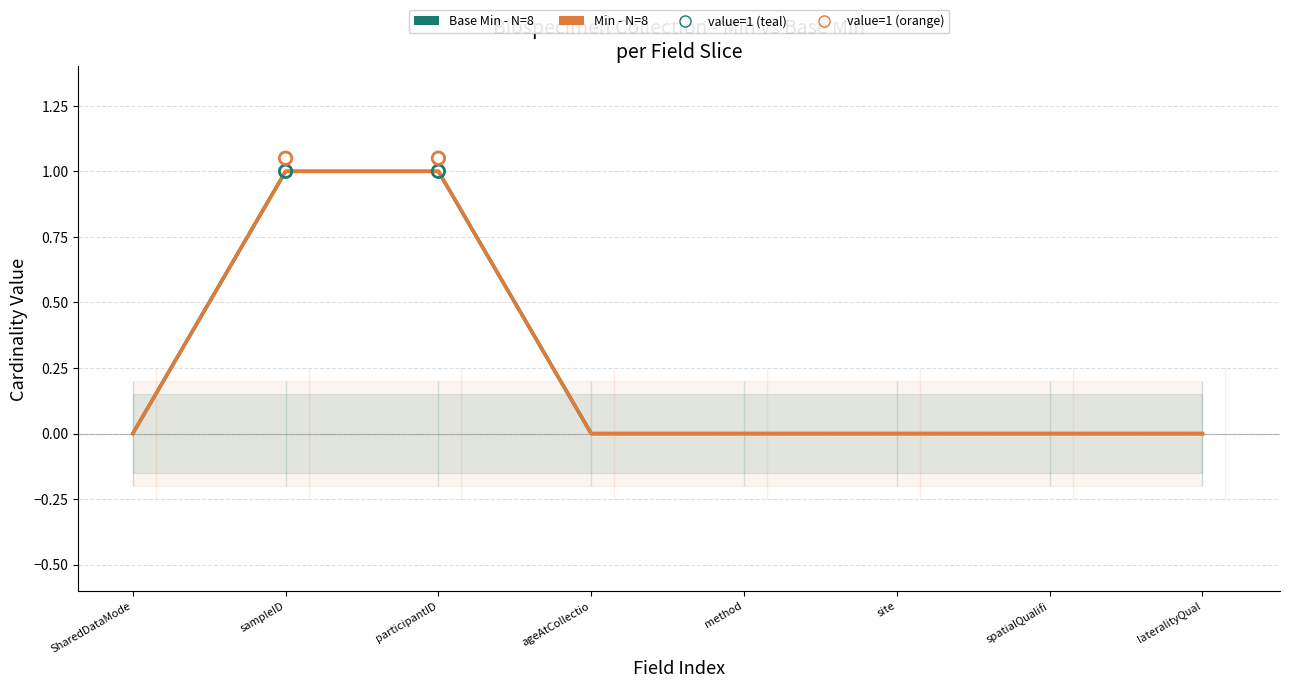

Is the value of Min - N=8 at spatialQualifi greater than the value of Base Min - N=8 at method?

No